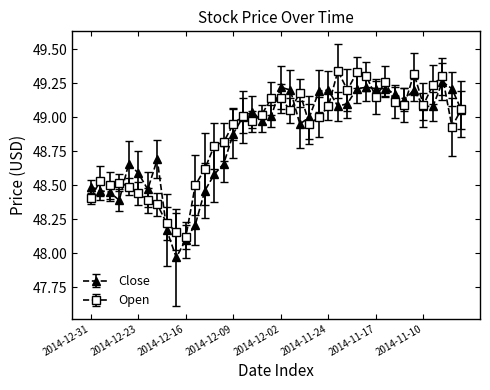

True or false: Open has more than 2 points higher than both neighbors.

True